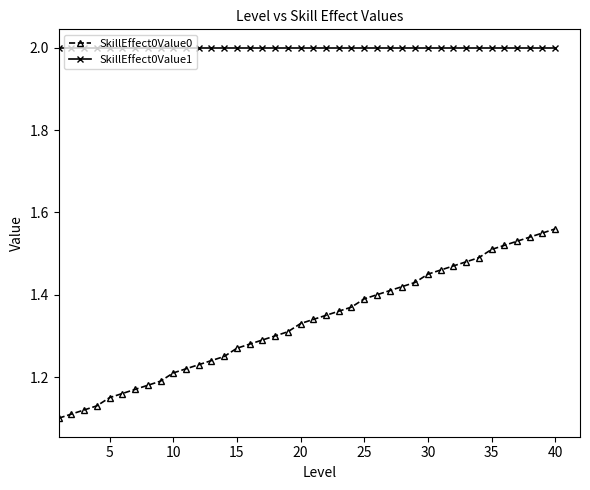

Which series has the widest spread of values?

SkillEffect0Value0